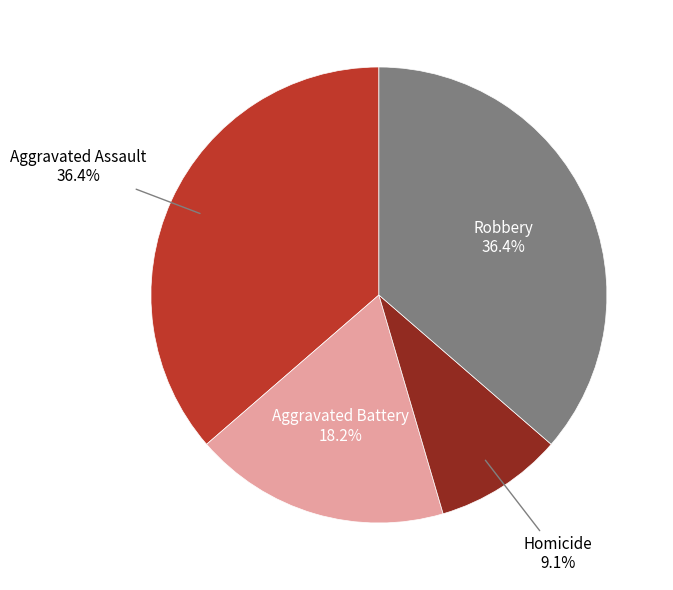

Is there any slice that represents more than half of the pie?

No